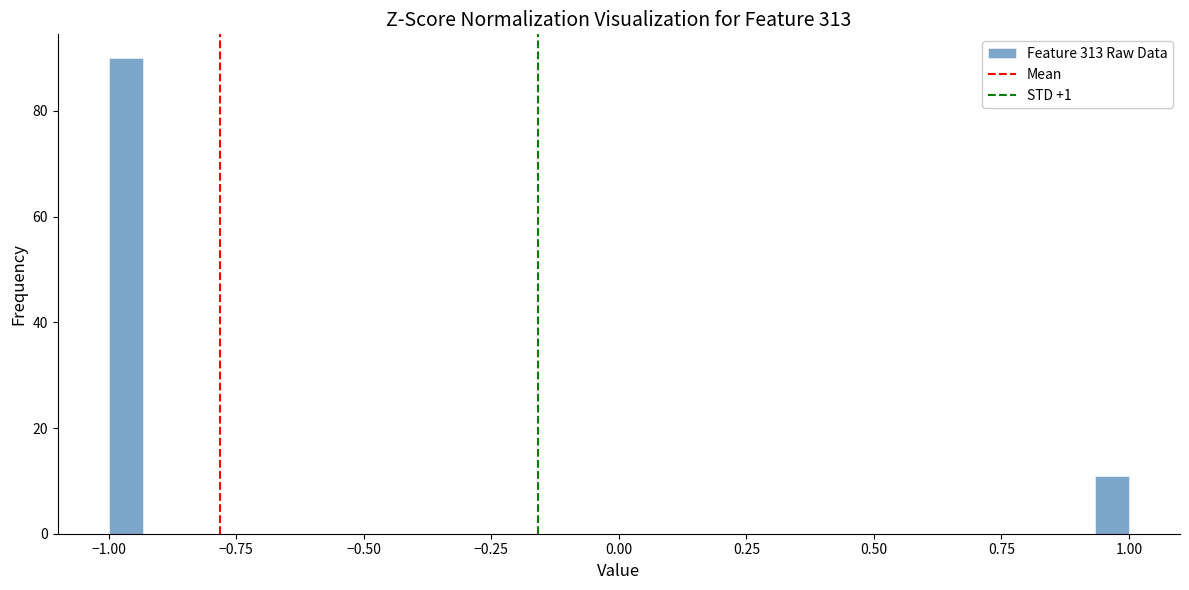

Around what value on the x-axis is the tallest bar? Give the approximate position of its centre, as read against the axis.

-0.95